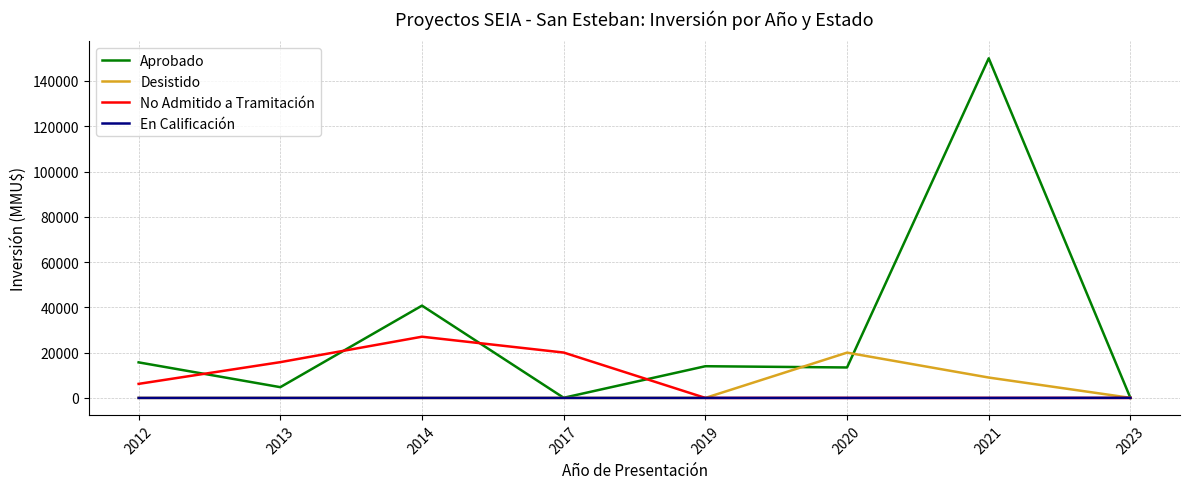

What is the greatest value displayed?

150000.0